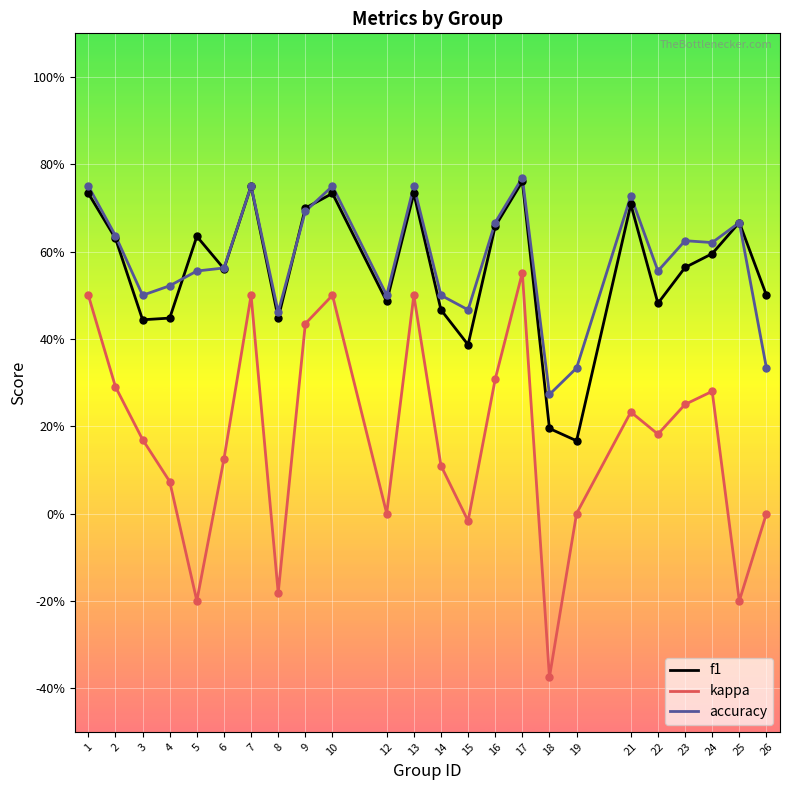

What are all the series names shown in the legend?

f1, kappa, accuracy